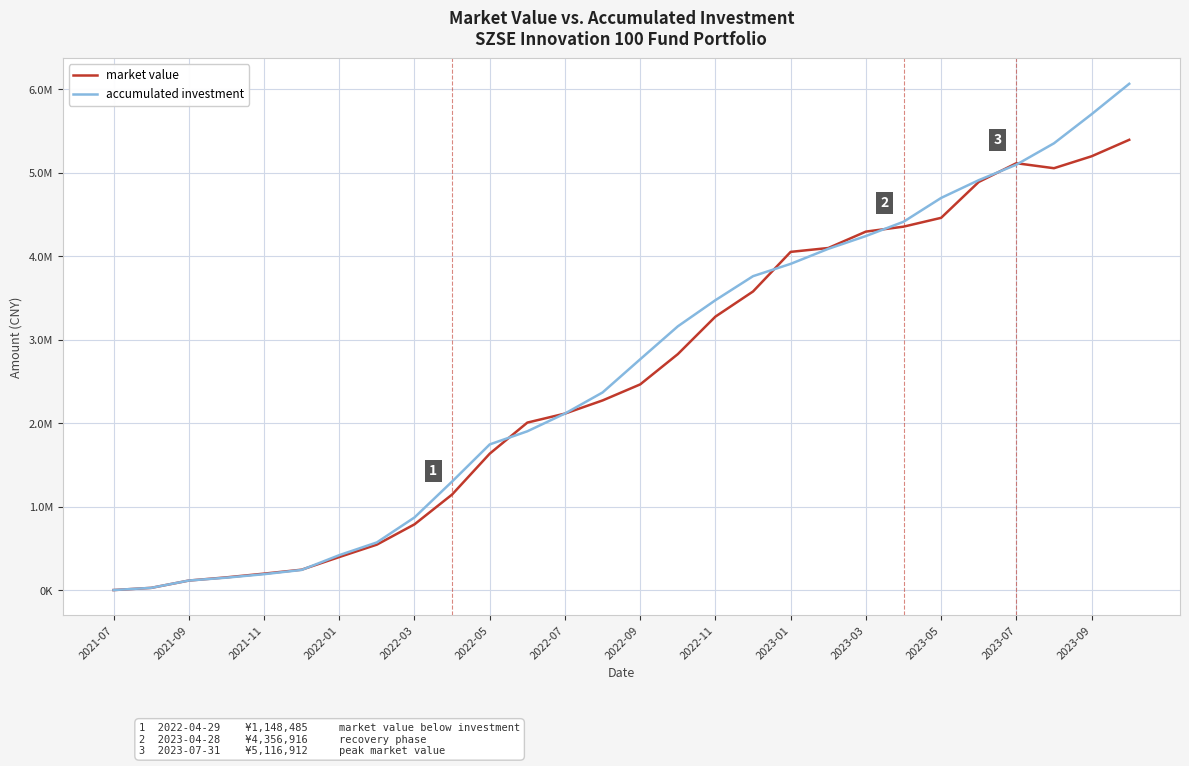

What are all the series names shown in the legend?

market value, accumulated investment